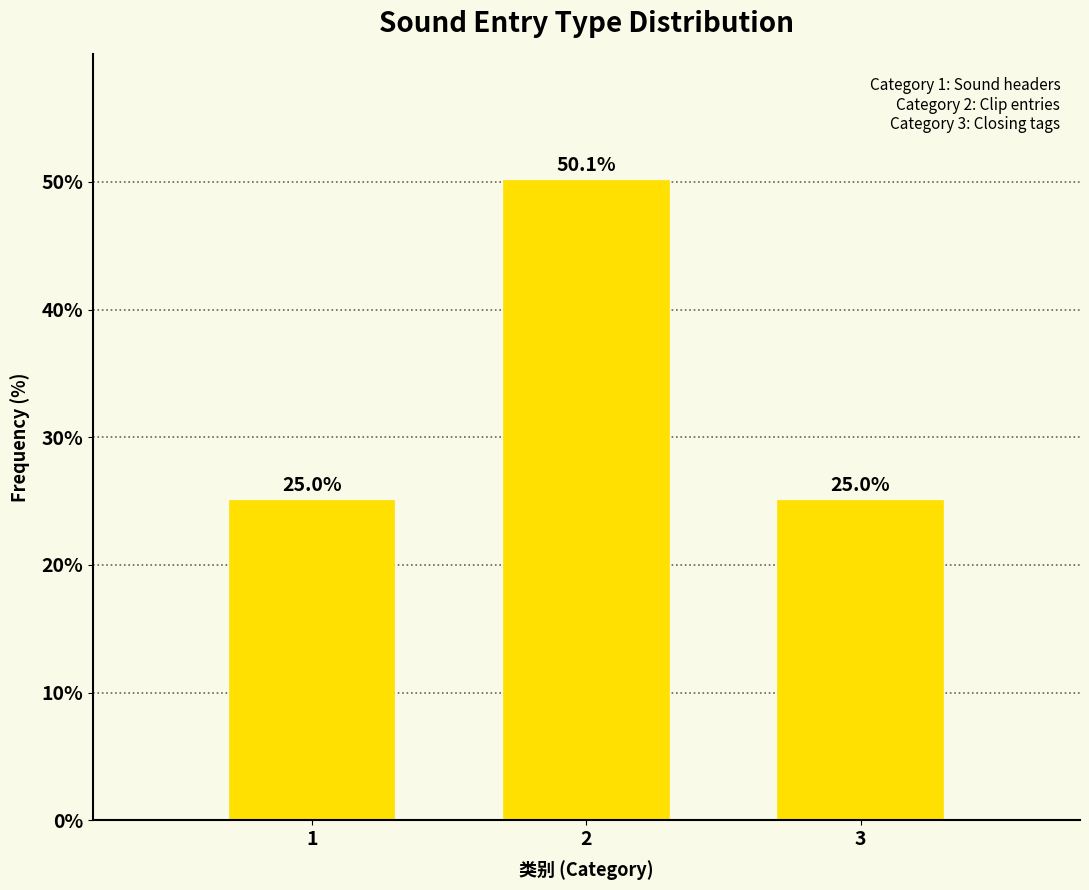

Reading left to right, transcribe all the data shown in this chart.

1=25.0	2=50.1	3=25.0